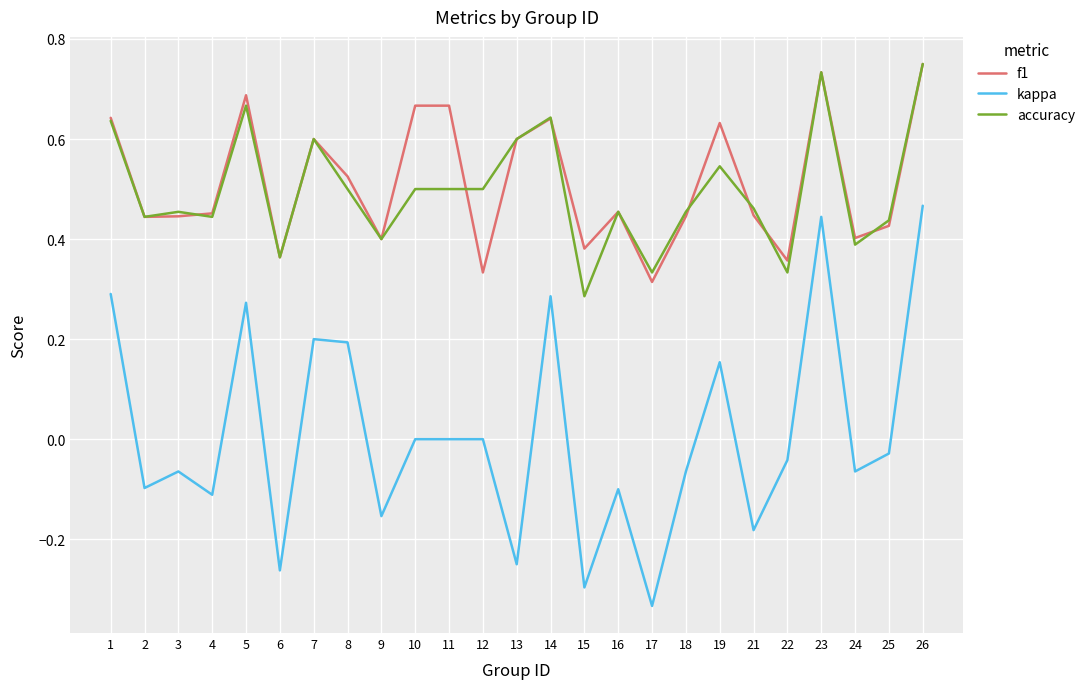

Which series has the largest range (max minus min)?

kappa